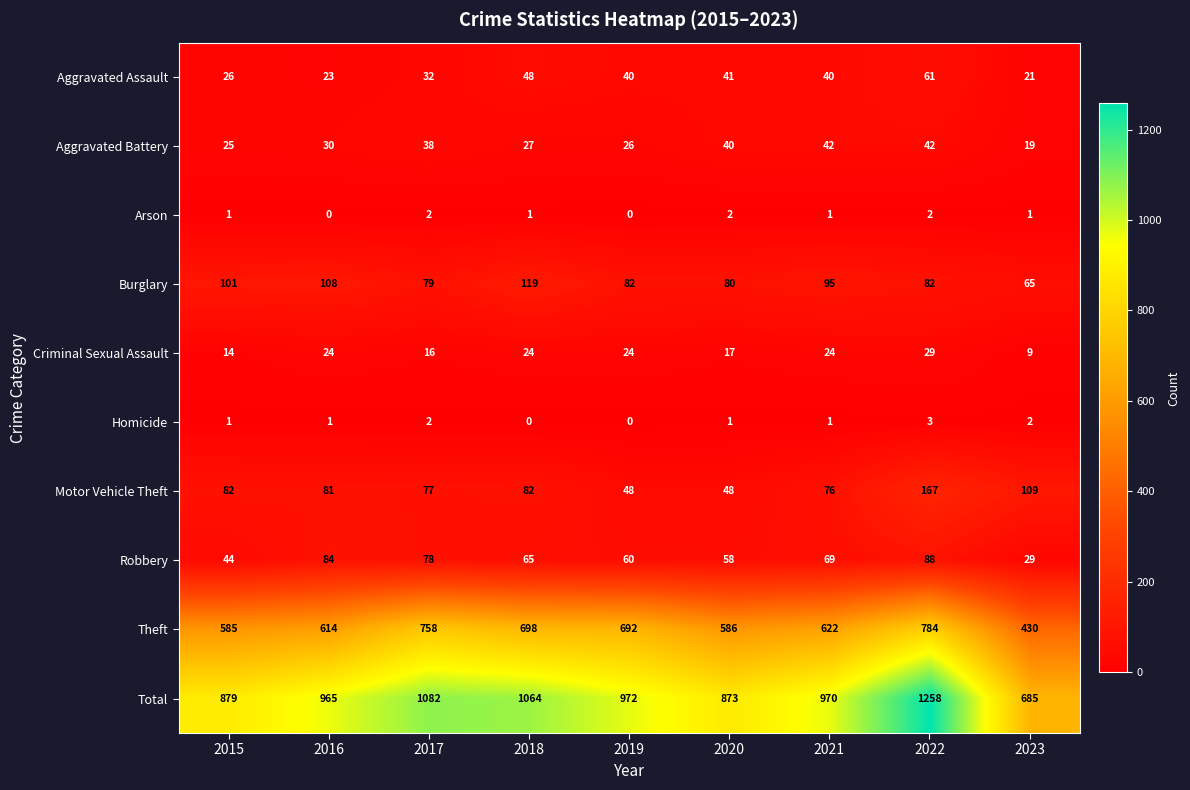

What is the total value across all series at 2017?

2164